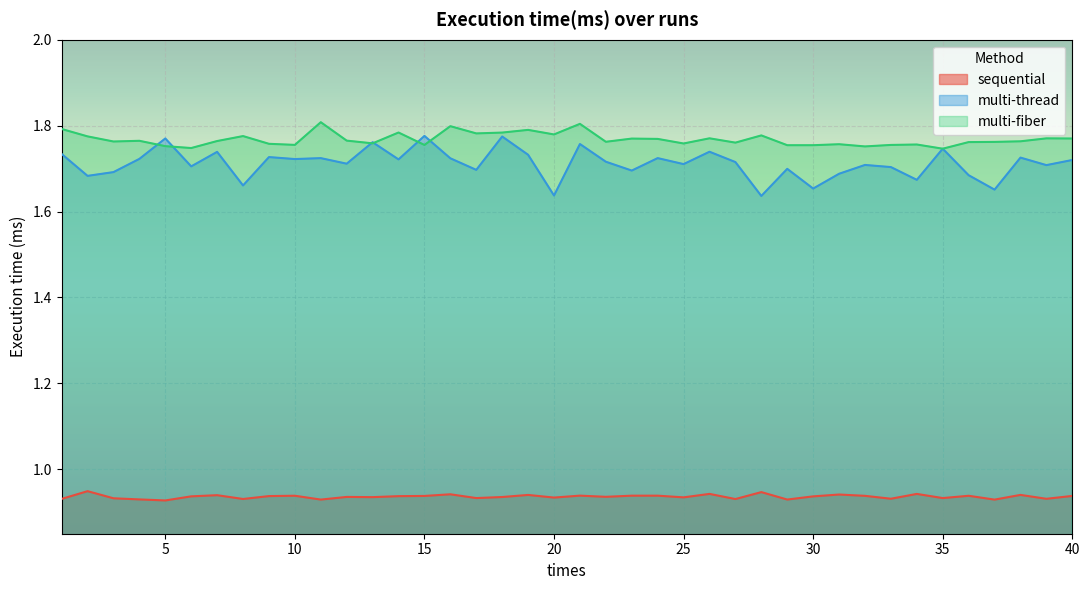

Which label corresponds to the smallest value in the chart?

5